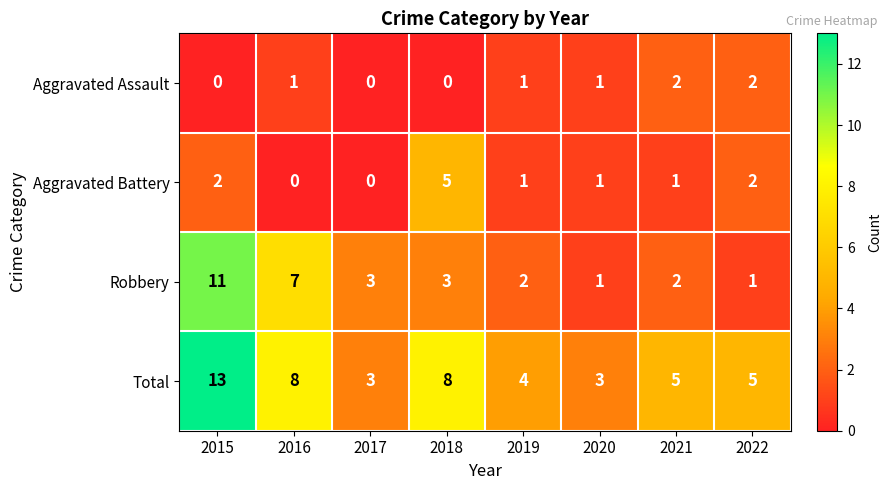

What is the total value across all series at 2019?

8